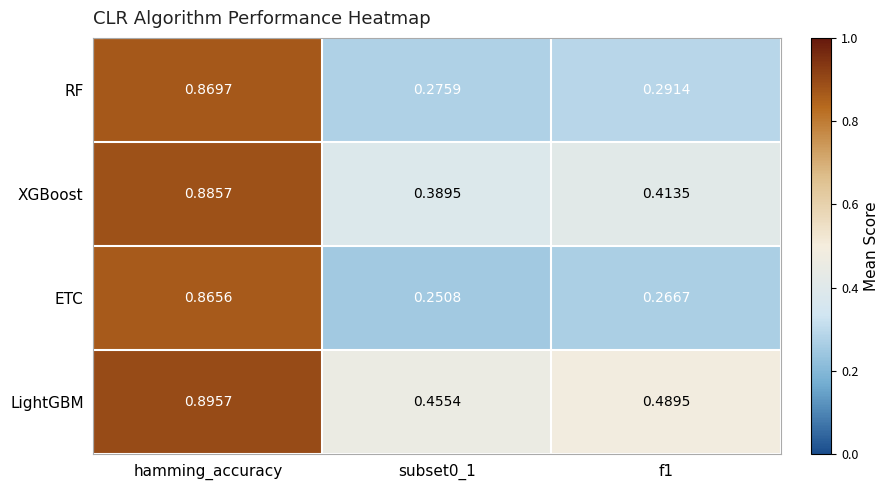

List the series in order of their peak value, highest first.

LightGBM, XGBoost, RF, ETC